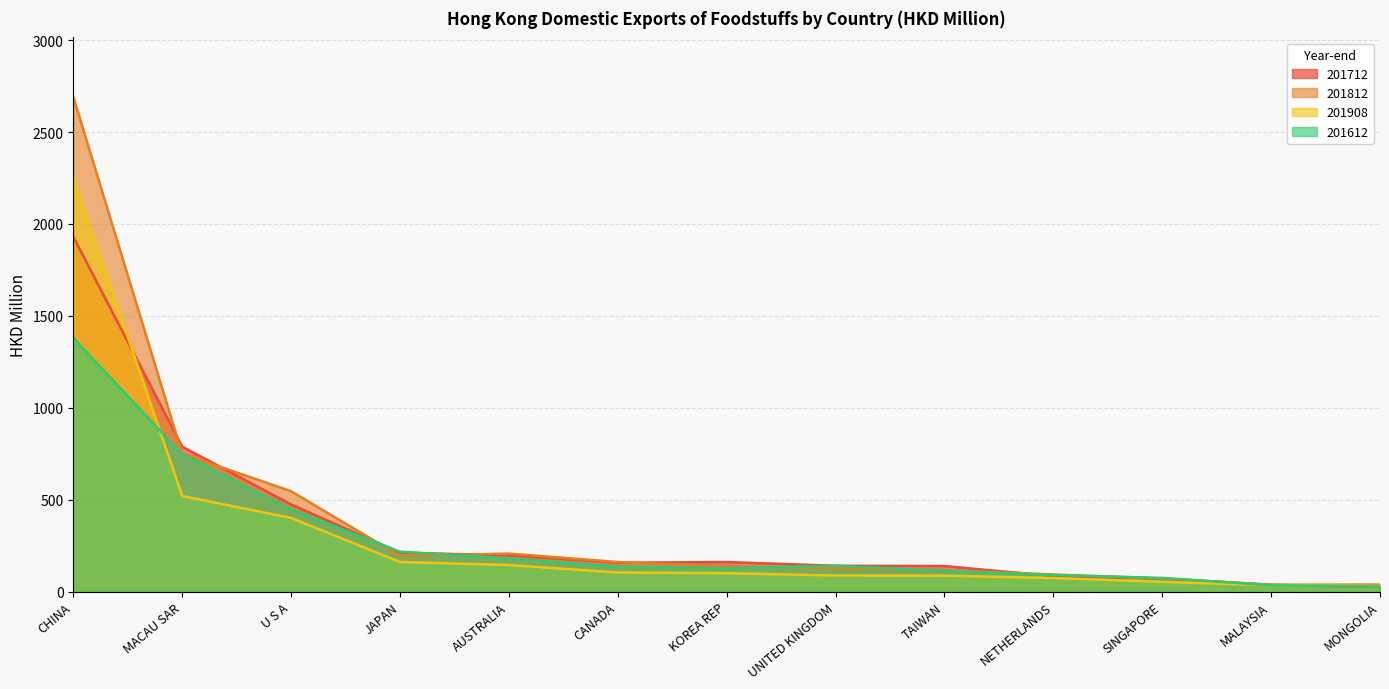

Reading left to right, list all the values displayed in this chart.

201712: CHINA=1930.0	MACAU SAR=788.8	U S A=474.0	JAPAN=211.8	AUSTRALIA=197.1	CANADA=156.8	KOREA REP=160.7	UNITED KINGDOM=140.5	TAIWAN=139.0	NETHERLANDS=84.4	SINGAPORE=71.5	MALAYSIA=36.6	MONGOLIA=25.0
201812: CHINA=2691.6	MACAU SAR=749.9	U S A=546.0	JAPAN=194.5	AUSTRALIA=206.7	CANADA=160.8	KOREA REP=138.5	UNITED KINGDOM=127.6	TAIWAN=116.9	NETHERLANDS=93.1	SINGAPORE=71.3	MALAYSIA=37.4	MONGOLIA=38.1
201908: CHINA=2254.2	MACAU SAR=519.9	U S A=400.5	JAPAN=161.0	AUSTRALIA=144.3	CANADA=103.9	KOREA REP=100.2	UNITED KINGDOM=87.2	TAIWAN=86.6	NETHERLANDS=73.7	SINGAPORE=52.7	MALAYSIA=34.2	MONGOLIA=30.3
201612: CHINA=1379.9	MACAU SAR=747.7	U S A=448.1	JAPAN=217.1	AUSTRALIA=180.5	CANADA=135.7	KOREA REP=127.2	UNITED KINGDOM=140.7	TAIWAN=112.5	NETHERLANDS=89.8	SINGAPORE=74.4	MALAYSIA=34.1	MONGOLIA=27.5